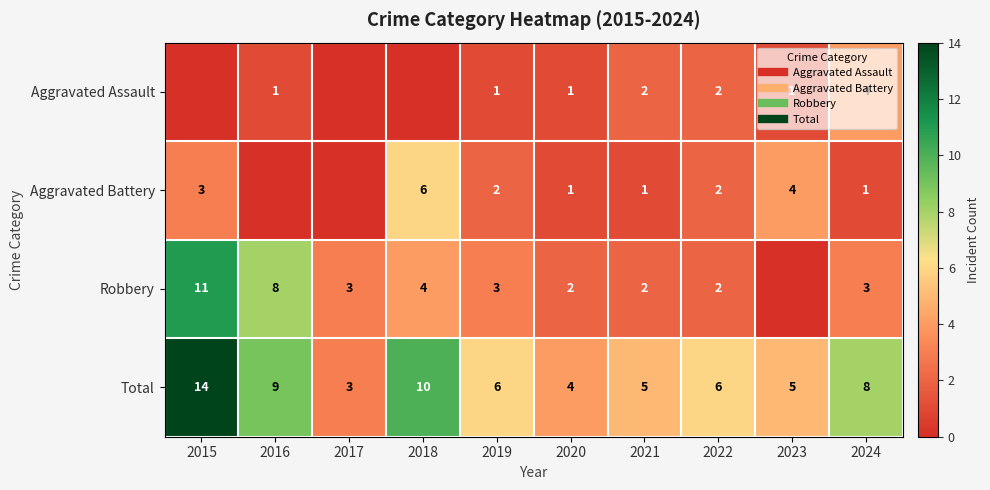

What is the total value across all series at 2016?

18